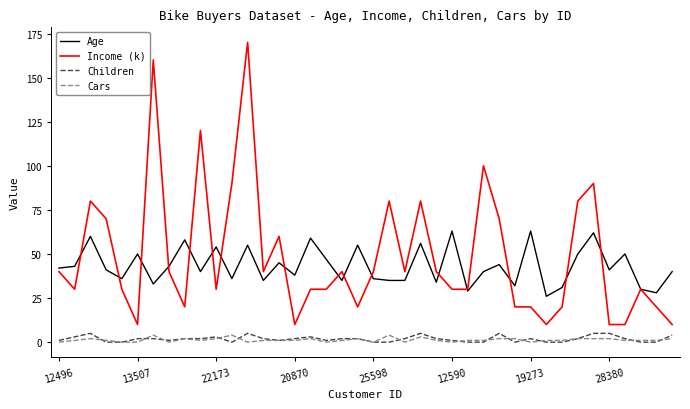

Does the chart have visible grid lines?

No